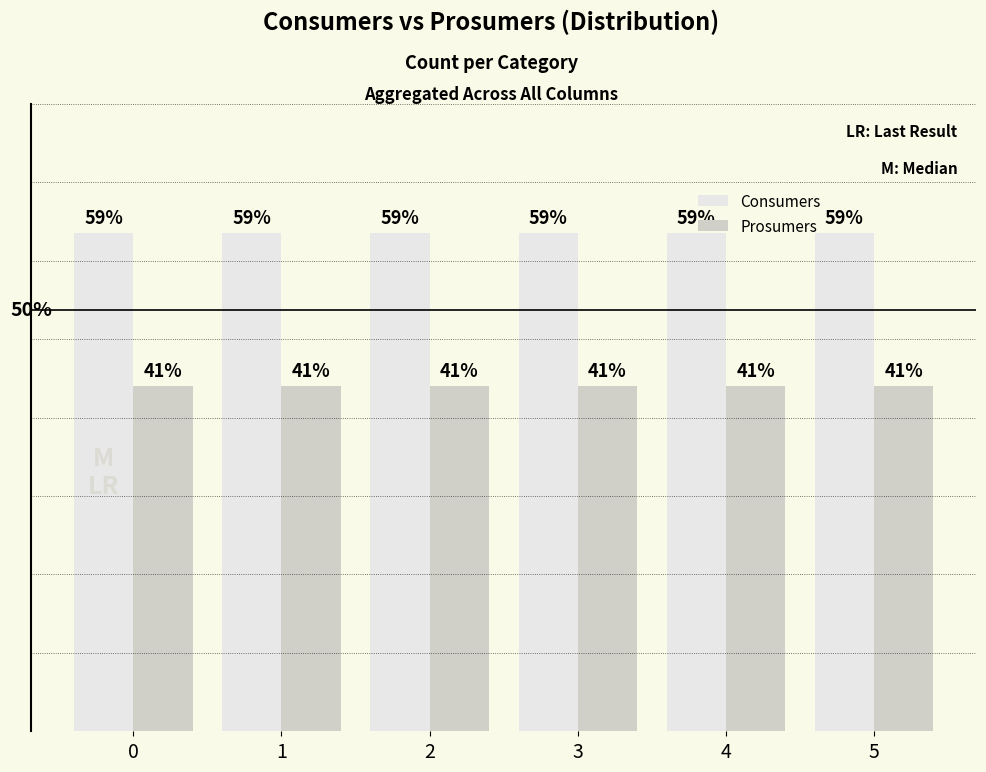

Is it true that Consumers equals 635 at 0?

True